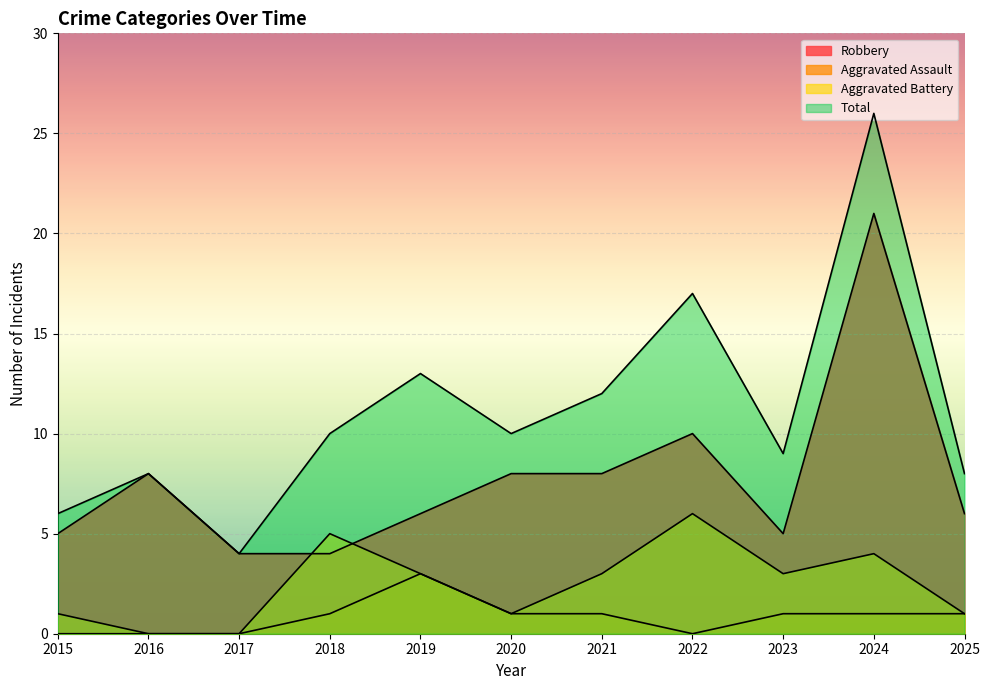

What is the value of the Aggravated Battery point at the 4th from the left?

5